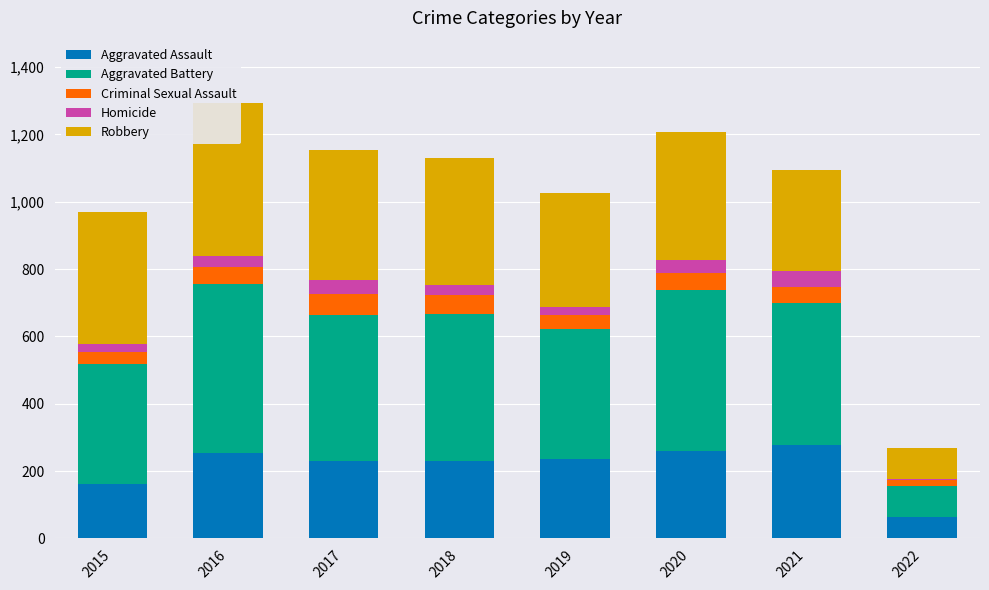

Is it true that Homicide equals 4 at 2022?

True